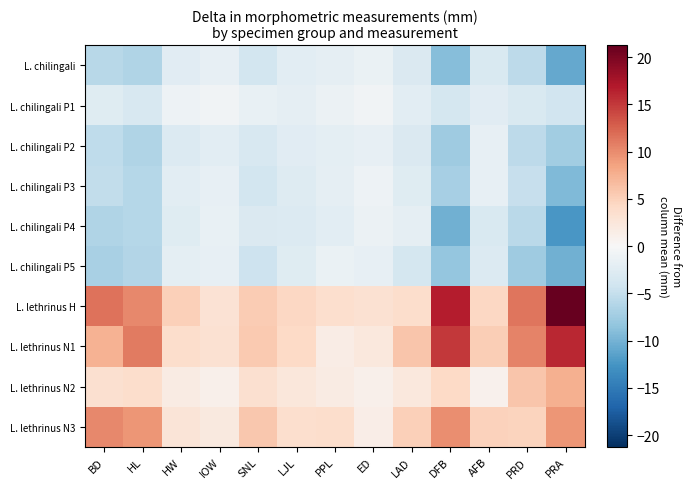

How many distinct data groups are displayed?

10